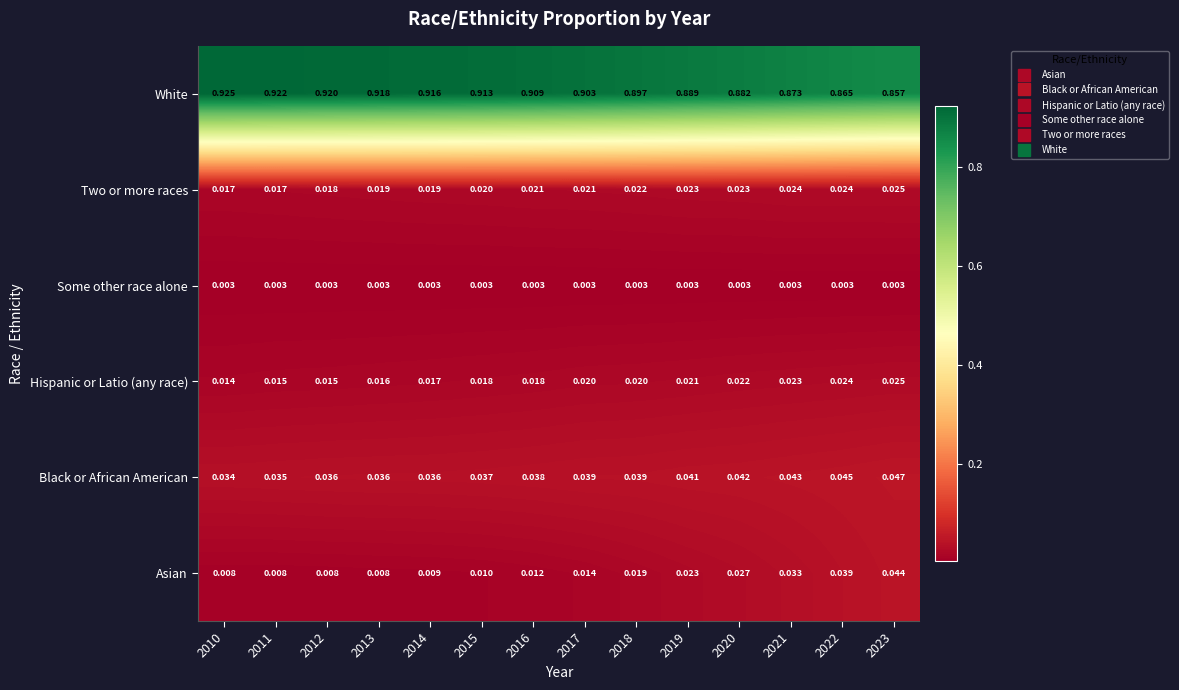

Between 2012 and 2022, which series saw the biggest shift?

White